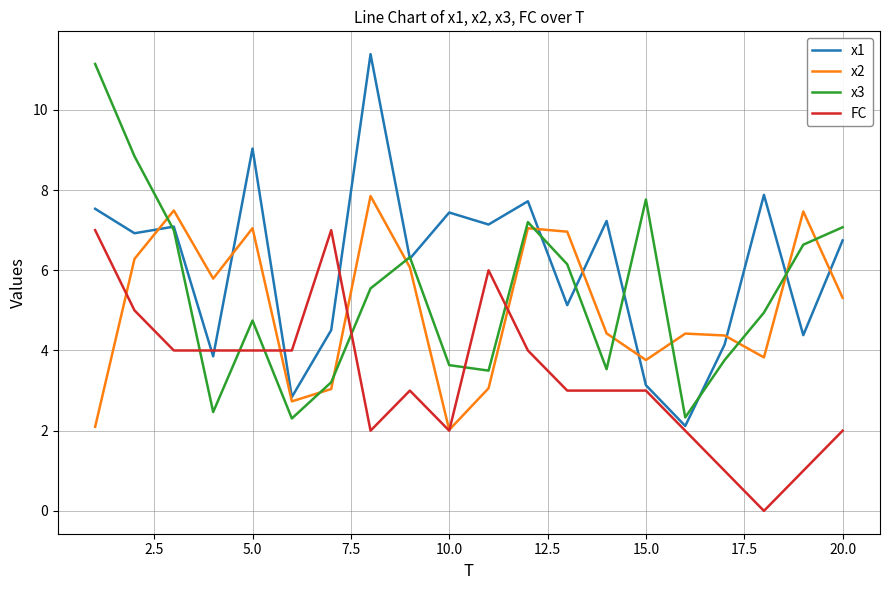

What are all the series names shown in the legend?

x1, x2, x3, FC